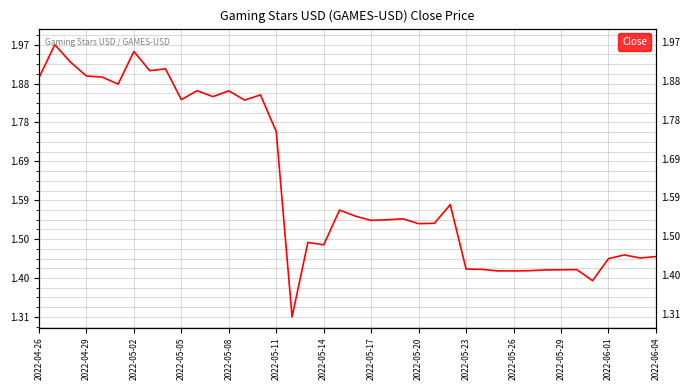

What is the value of the 2nd point from the left?

2.0